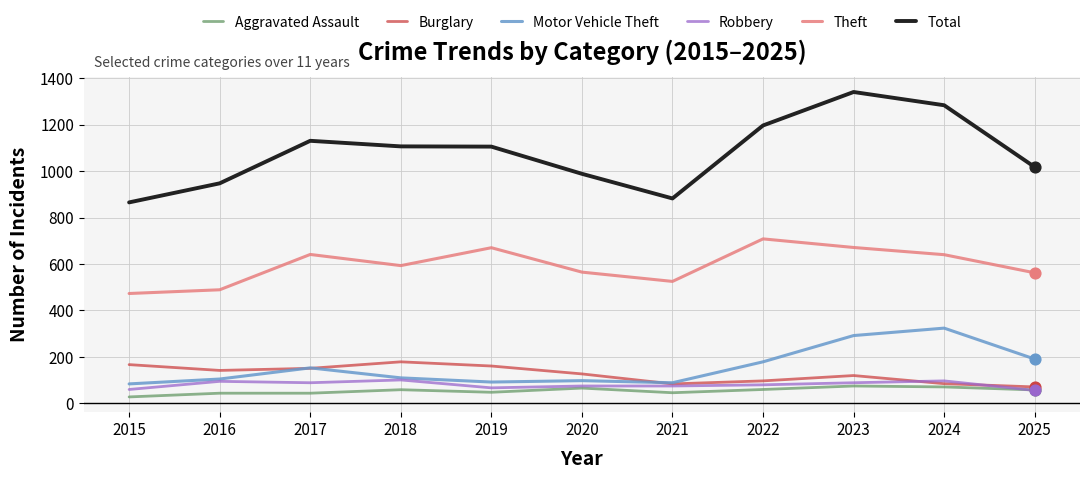

What are all the series names shown in the legend?

Aggravated Assault, Burglary, Motor Vehicle Theft, Robbery, Theft, Total